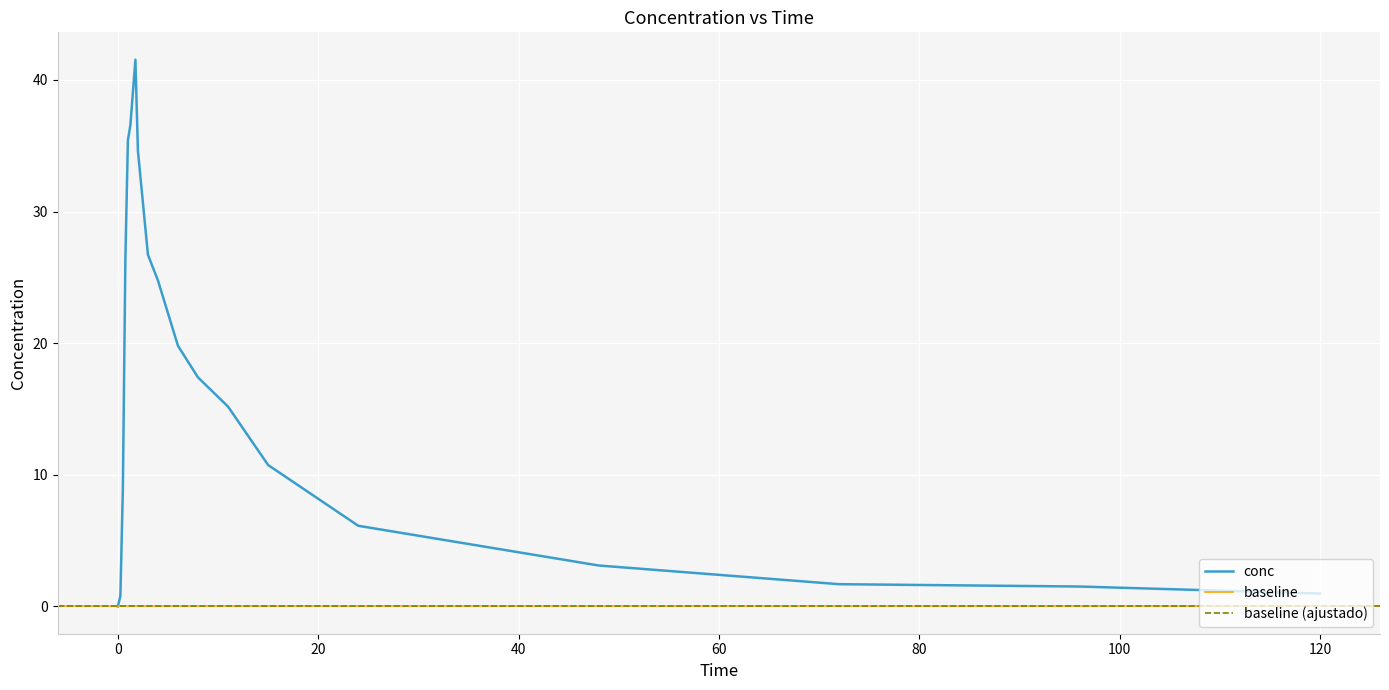

What is the value of the 5th point from the left?

35.4